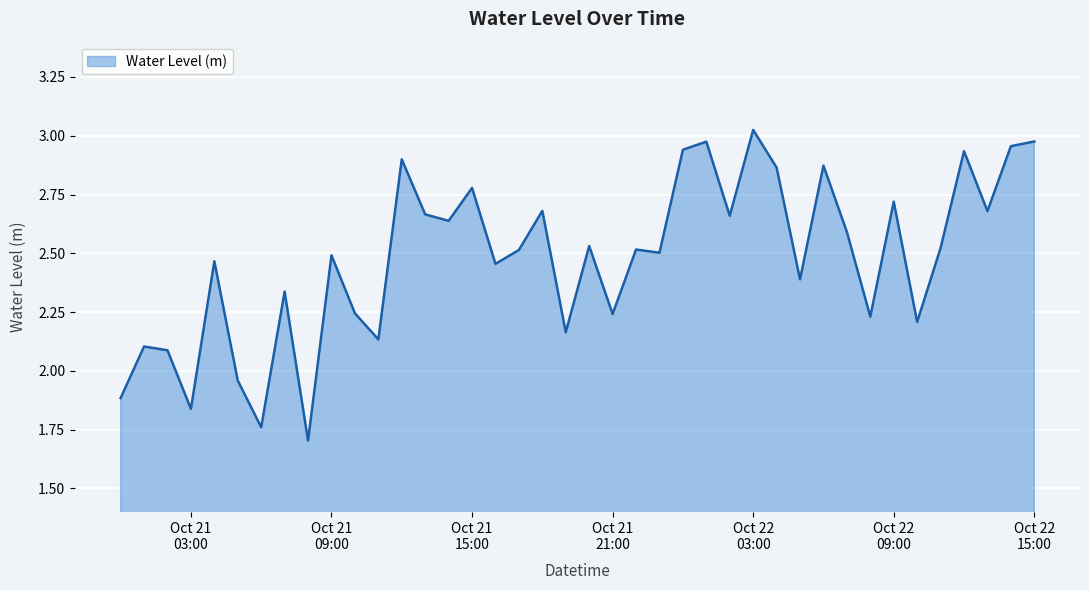

What is the difference between the maximum and minimum values?

1.3